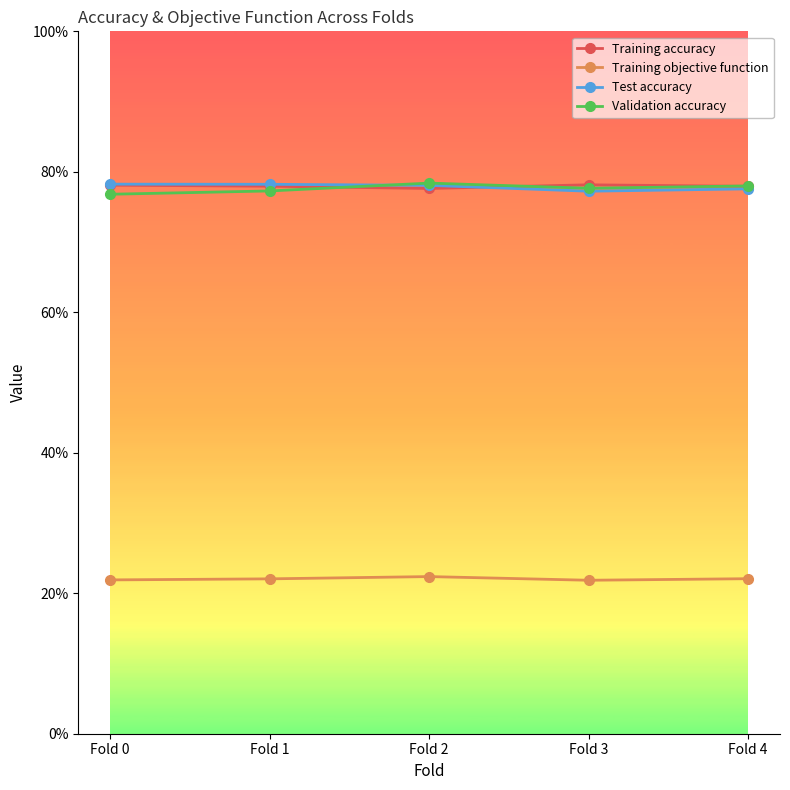

What are all the series names shown in the legend?

Training accuracy, Training objective function, Test accuracy, Validation accuracy